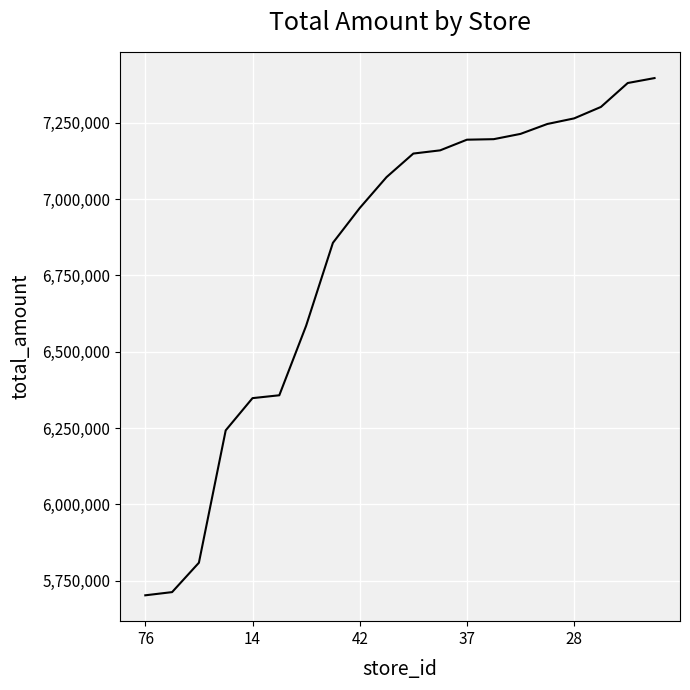

What is the difference between the maximum and minimum values?

1694822